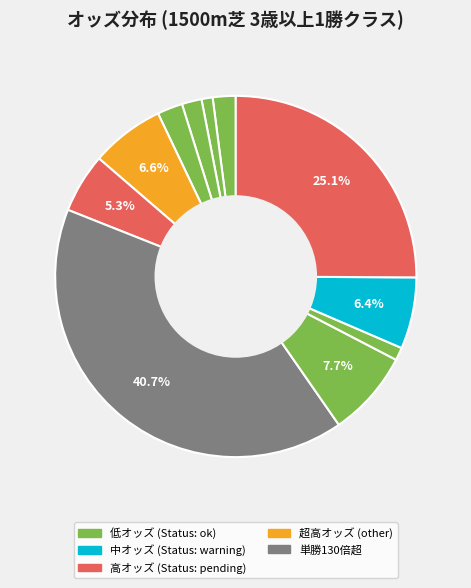

How many segments does this pie chart have?

11